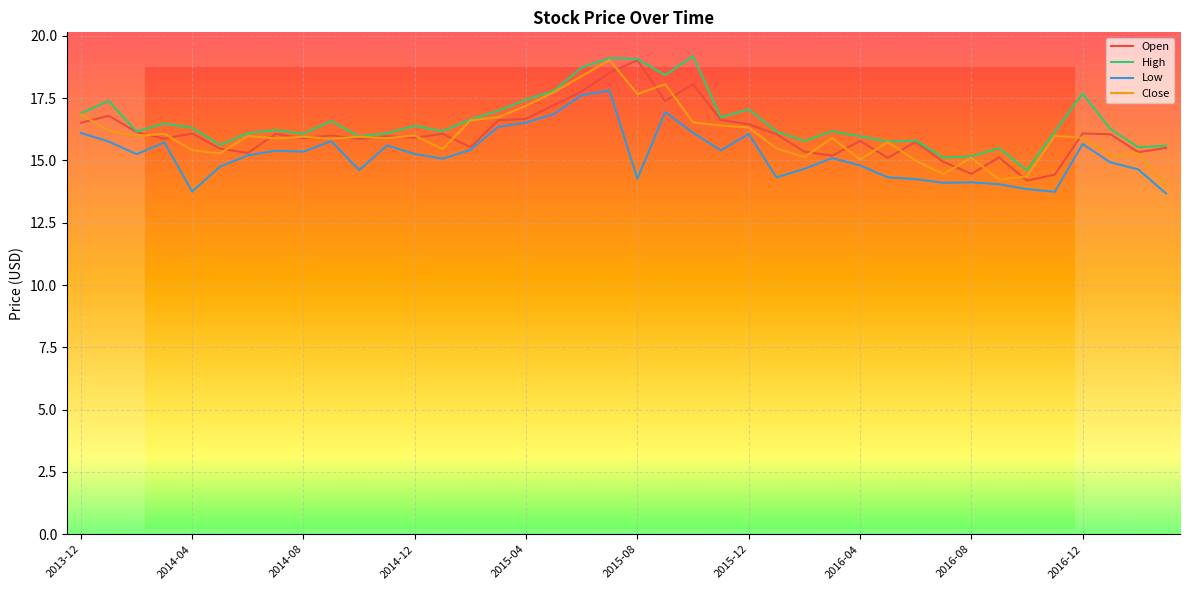

True or false: High has more than 0 points higher than both neighbors.

True